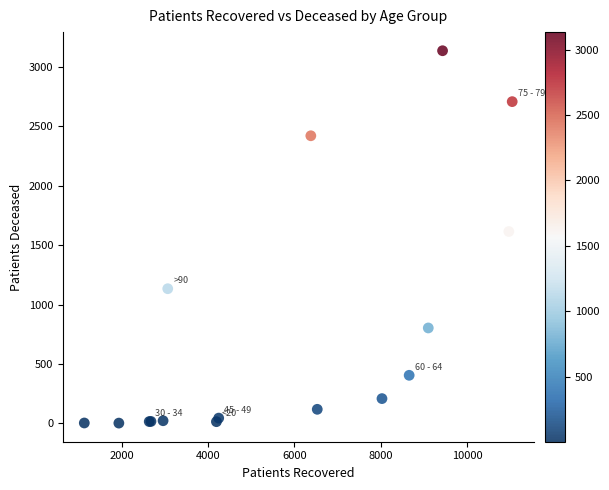

What Y value in the scatter plot is closest to 1568?

1614